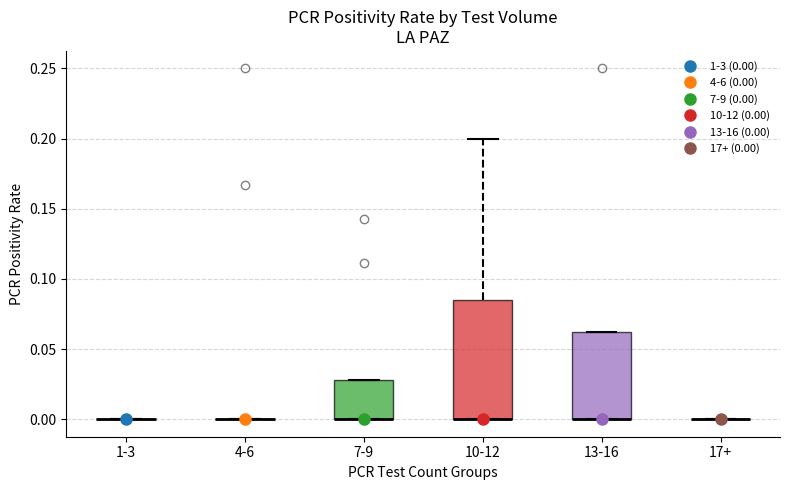

Reading left to right, read every box against the y-axis: the position of its median line, the range the box covers, and the ends of its whiskers. The values are not printed on the chart, so give them approximately, as read against the axis.

1-3: box collapsed to a line at 0.000, whiskers 0.000 to 0.000
4-6: box collapsed to a line at 0.000, whiskers 0.000 to 0.000
7-9: median 0.000 (drawn on the box's lower edge), box 0.000 to 0.030, whiskers 0.000 to 0.030
10-12: median 0.000 (drawn on the box's lower edge), box 0.000 to 0.085, whiskers 0.000 to 0.200
13-16: median 0.000 (drawn on the box's lower edge), box 0.000 to 0.065, whiskers 0.000 to 0.065
17+: box collapsed to a line at 0.000, whiskers 0.000 to 0.000